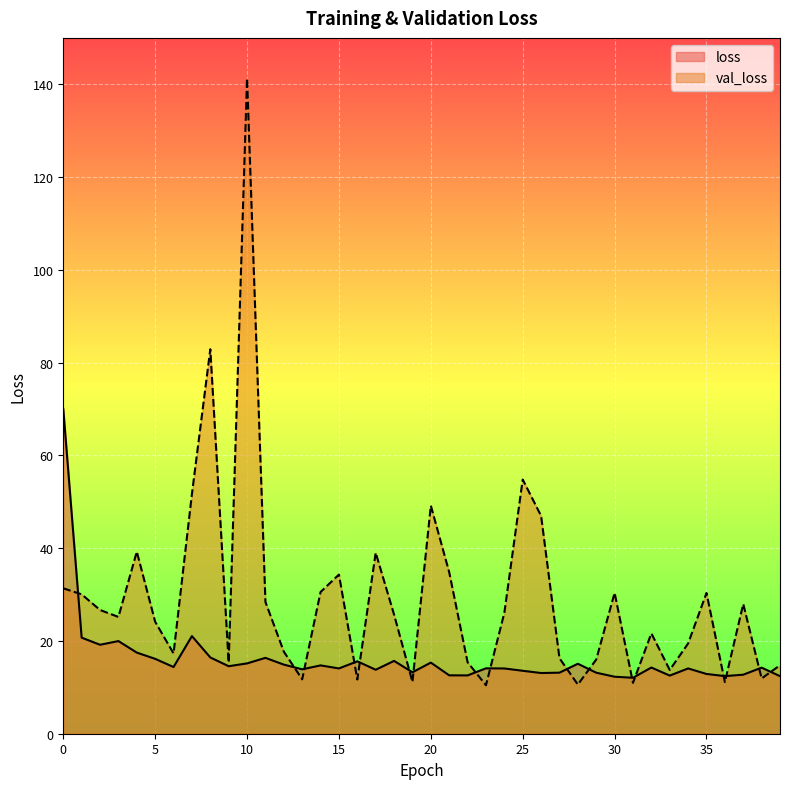

Does the chart display data point markers on the line(s)?

No